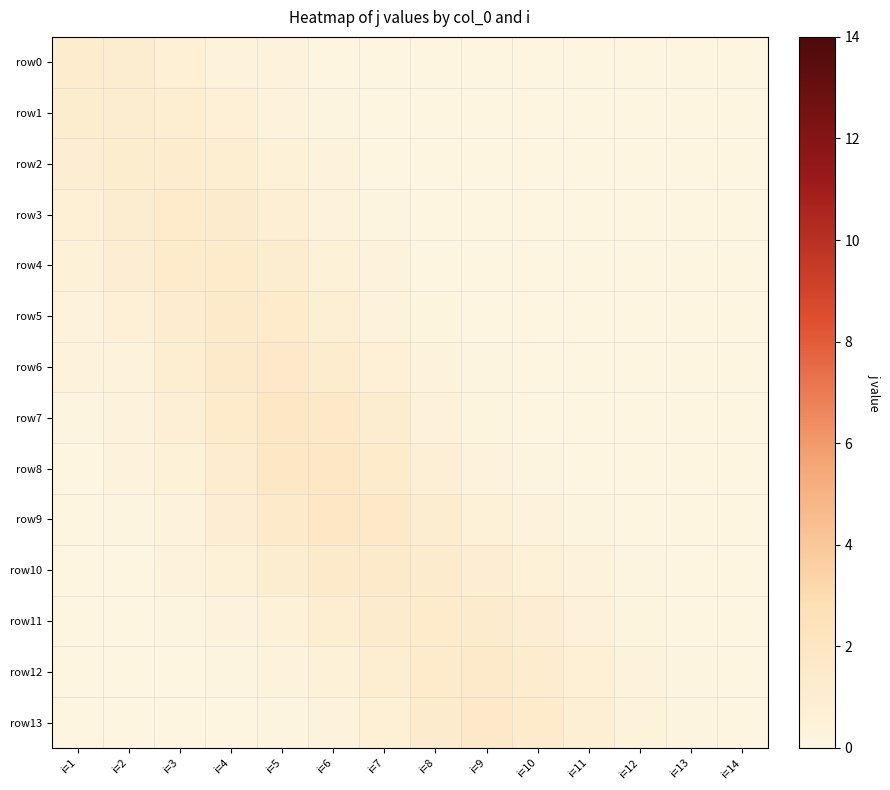

Which has a higher value, i=5 or i=6?

i=5